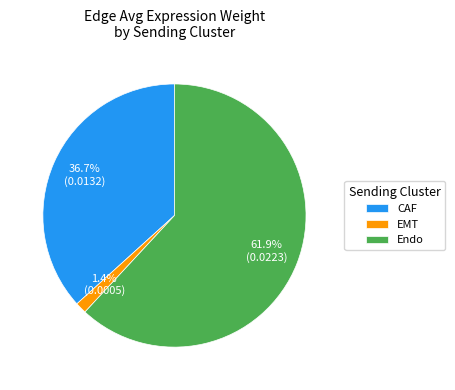

To the nearest percent, what percentage of the pie is EMT?

1%